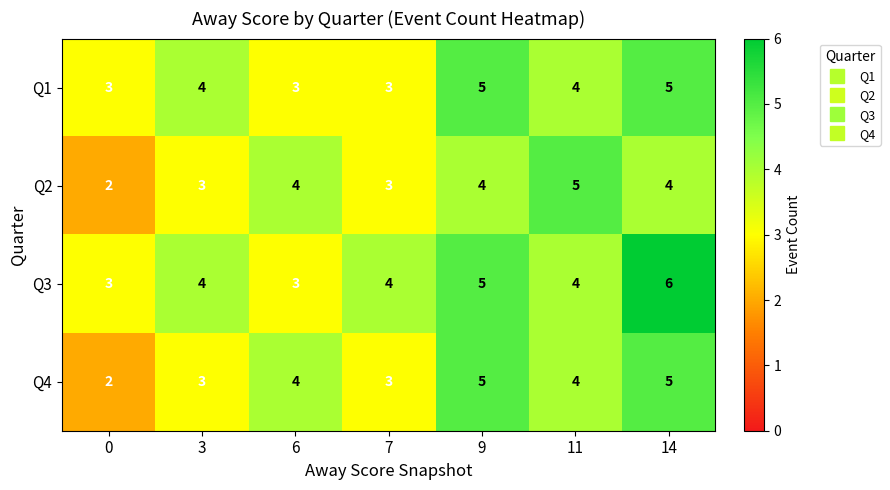

Read the Q1 value at 7.

3